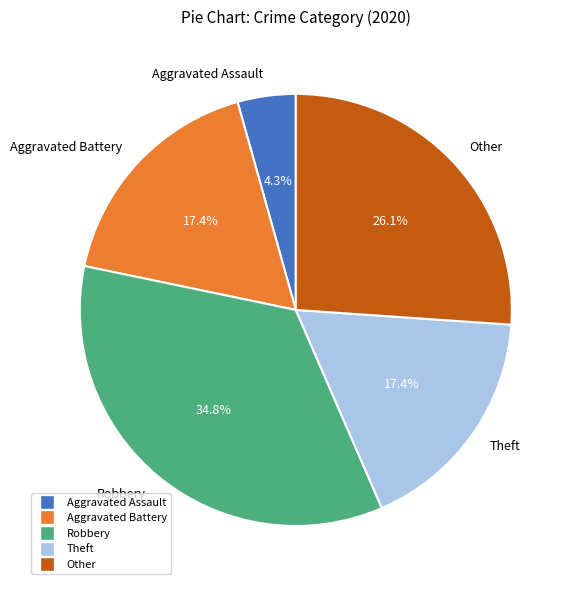

The Aggravated Battery slice represents 17% of the pie. True or false?

True